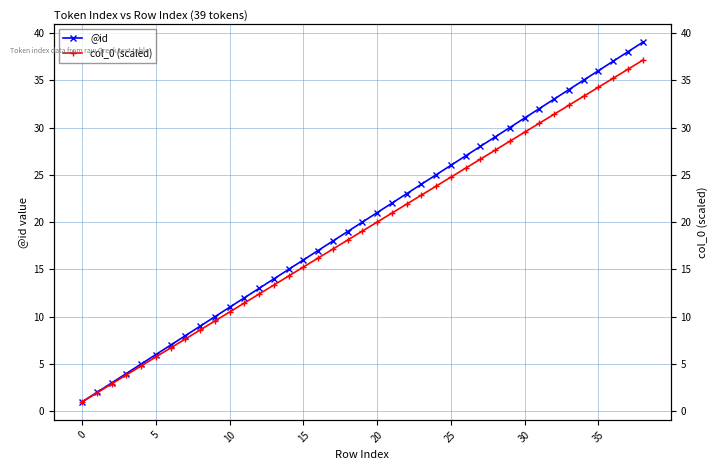

Reading left to right, what are all the values shown in this chart?

@id: 1.0	2.0	3.0	4.0	5.0	6.0	7.0	8.0	9.0	10.0	11.0	12.0	13.0	14.0	15.0	16.0	17.0	18.0	19.0	20.0	21.0	22.0	23.0	24.0	25.0	26.0	27.0	28.0	29.0	30.0	31.0	32.0	33.0	34.0	35.0	36.0	37.0	38.0	39.0
col_0 (scaled): 1.0	1.9	2.9	3.8	4.8	5.8	6.7	7.6	8.6	9.5	10.5	11.4	12.4	13.3	14.3	15.2	16.2	17.1	18.1	19.1	20.0	20.9	21.9	22.8	23.8	24.8	25.7	26.6	27.6	28.5	29.5	30.4	31.4	32.3	33.3	34.2	35.2	36.1	37.1